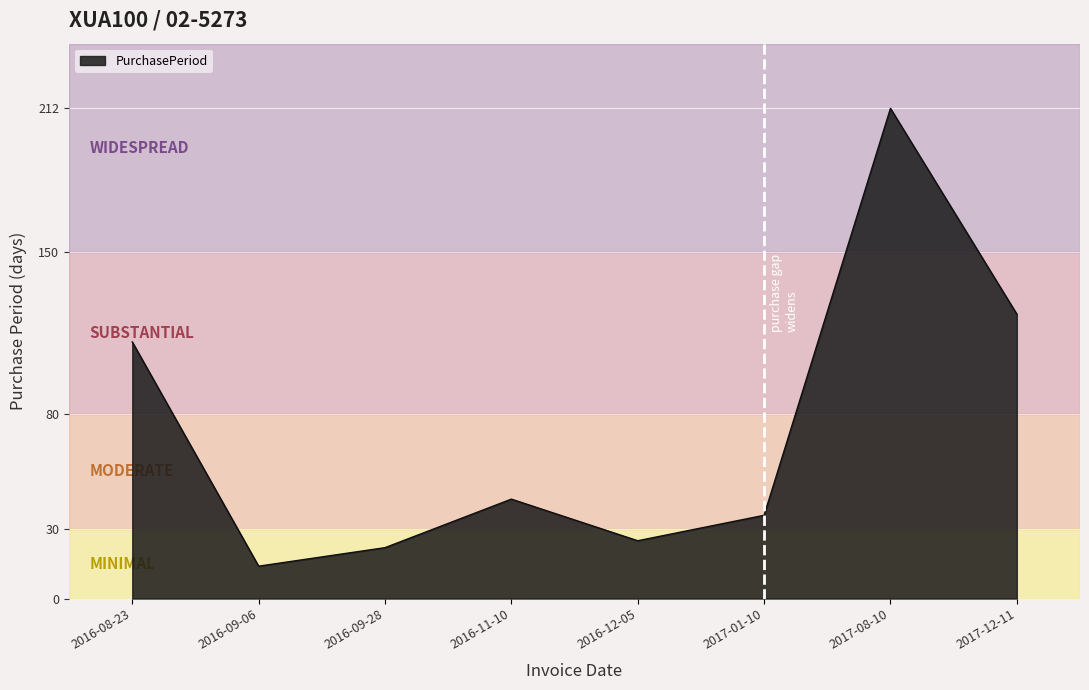

Reading left to right, what are all the values shown in this chart?

2016-08-23=111	2016-09-06=14	2016-09-28=22	2016-11-10=43	2016-12-05=25	2017-01-10=36	2017-08-10=212	2017-12-11=123